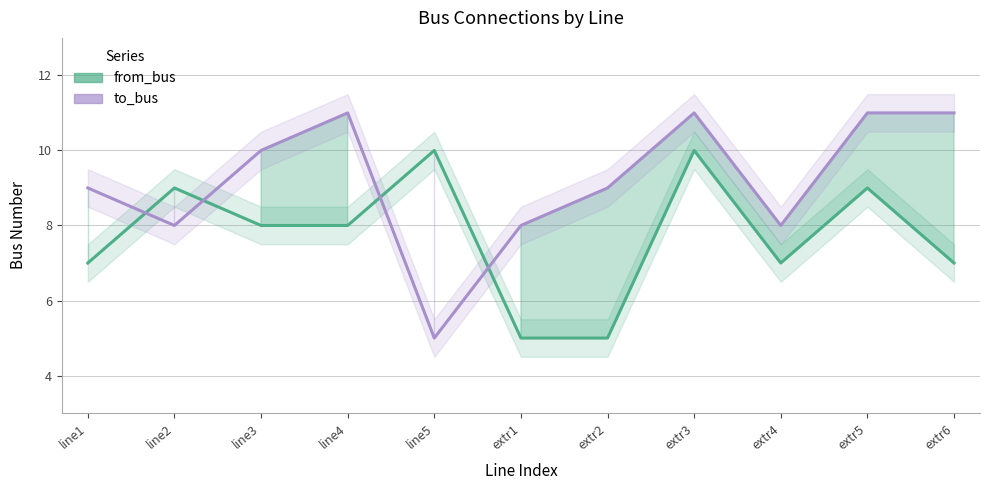

Where do to_bus and from_bus first cross each other?

line1 and line2